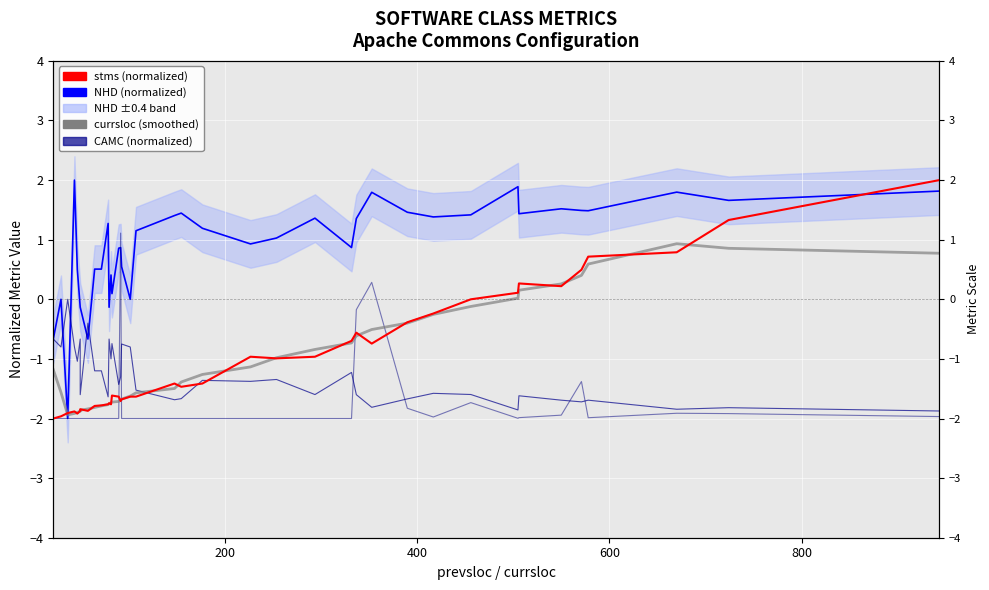

How many values in the NHD (normalized) series are below 1?

18